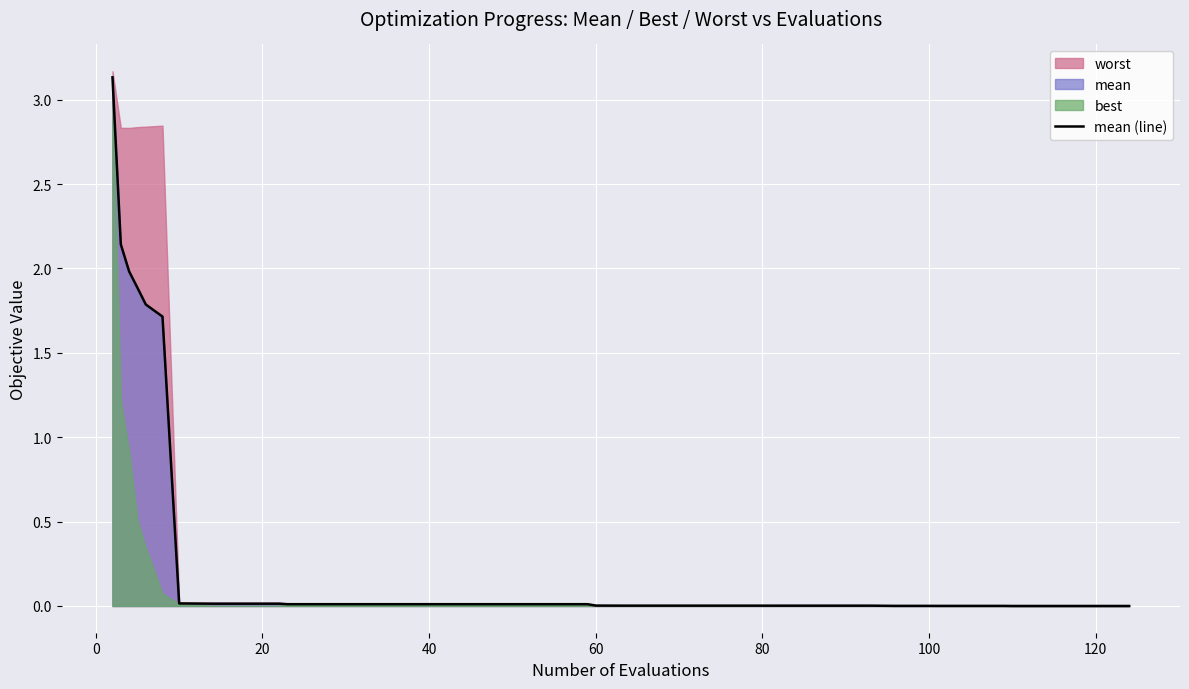

What is the maximum value shown in the chart?

3.1